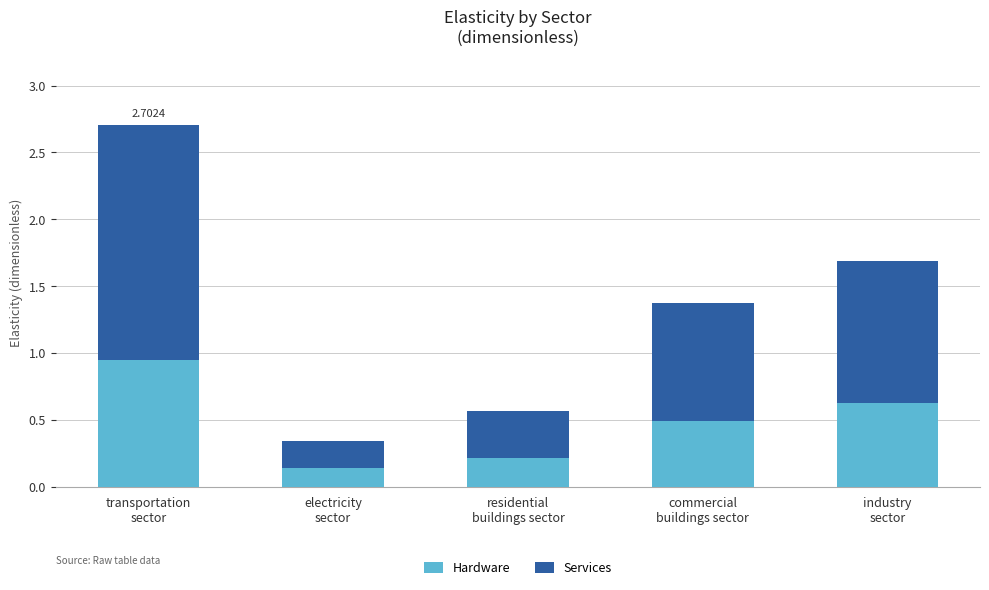

List the labels in order of Hardware value, smallest first.

electricity
sector, residential
buildings sector, commercial
buildings sector, industry
sector, transportation
sector